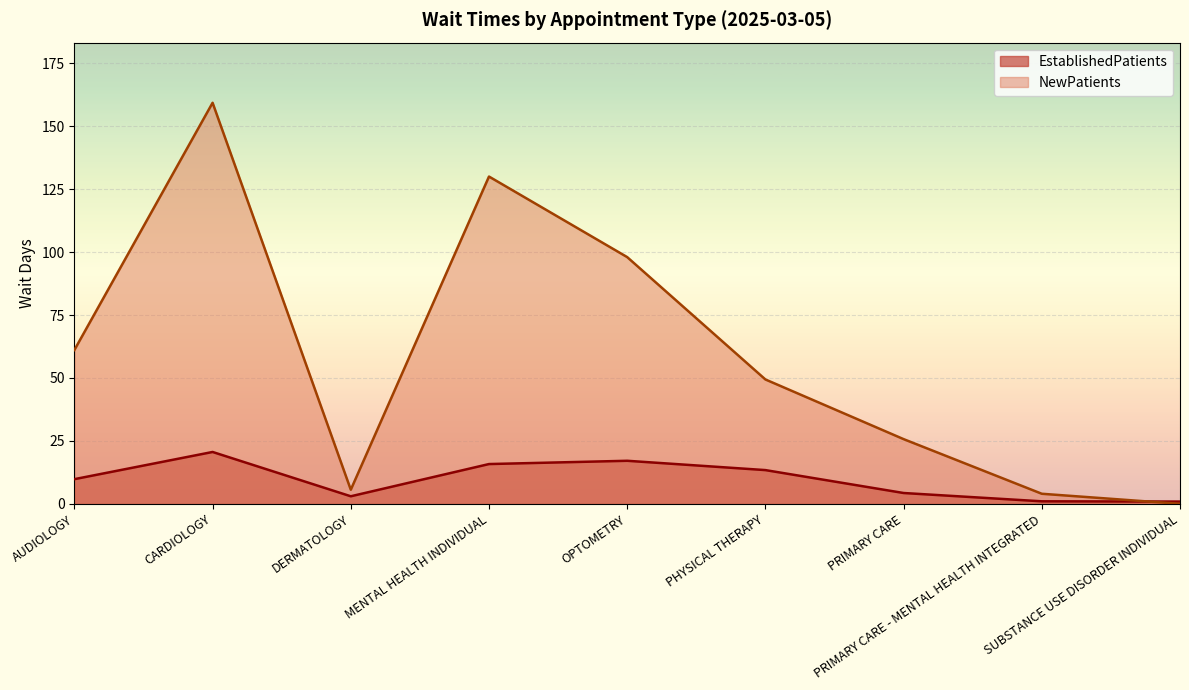

At which category is the sum across all series the highest?

CARDIOLOGY